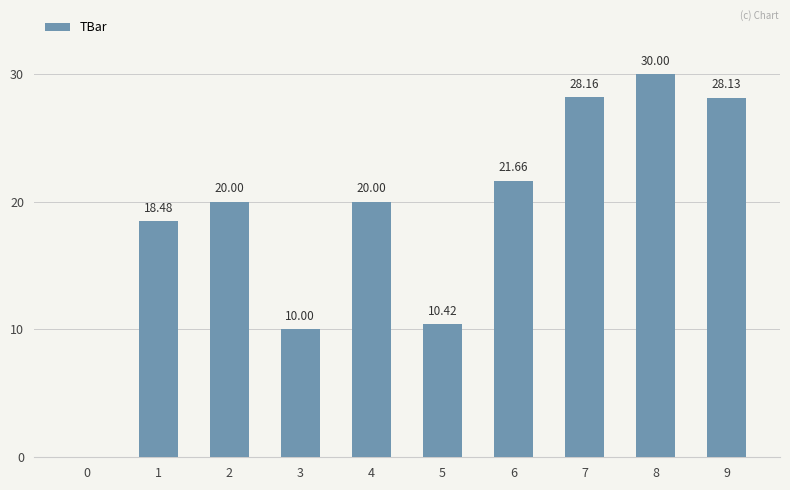

What is the sum of all values?

186.8